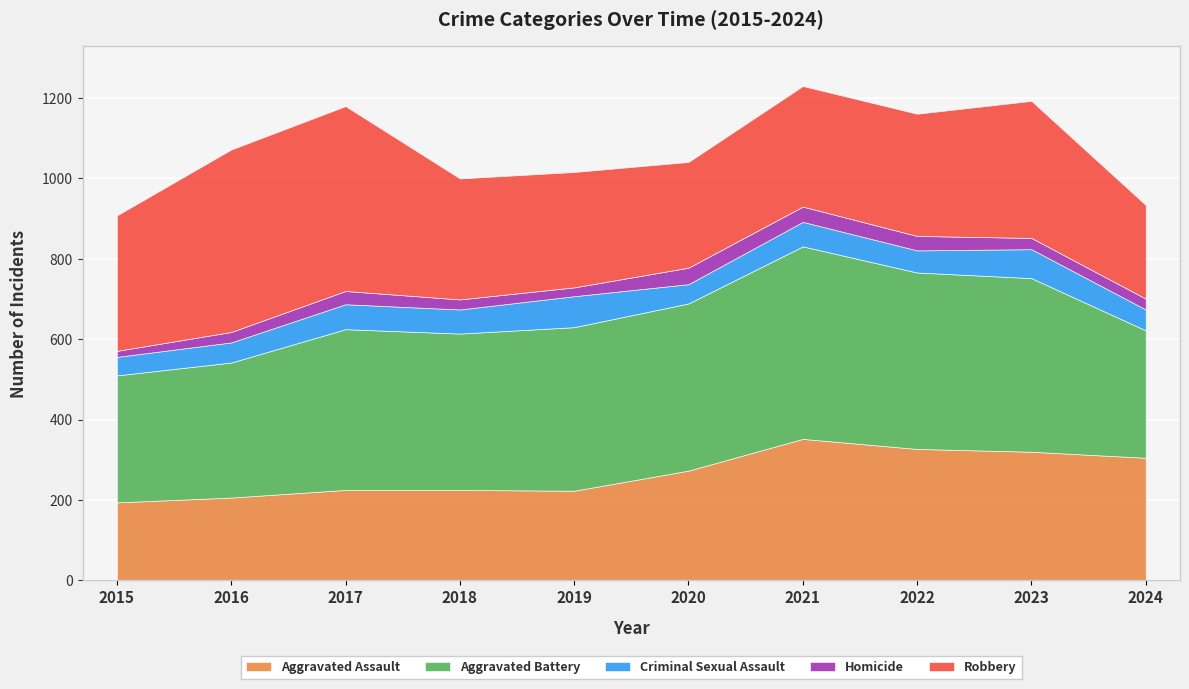

Count the number of data series in this chart.

5